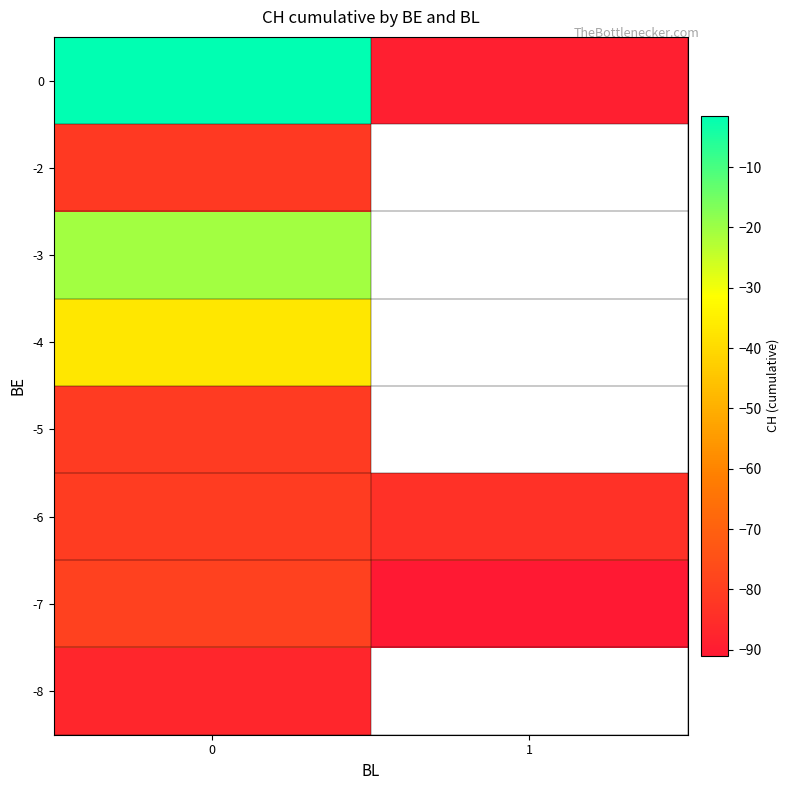

What is the difference between the highest and lowest values at 0?

85.5